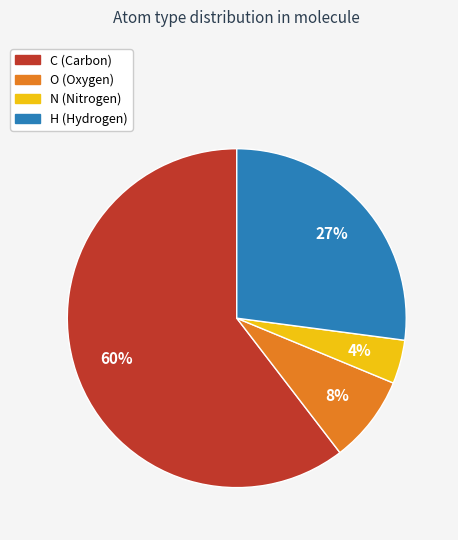

Rank the categories by value from highest to lowest.

C, H, O, N